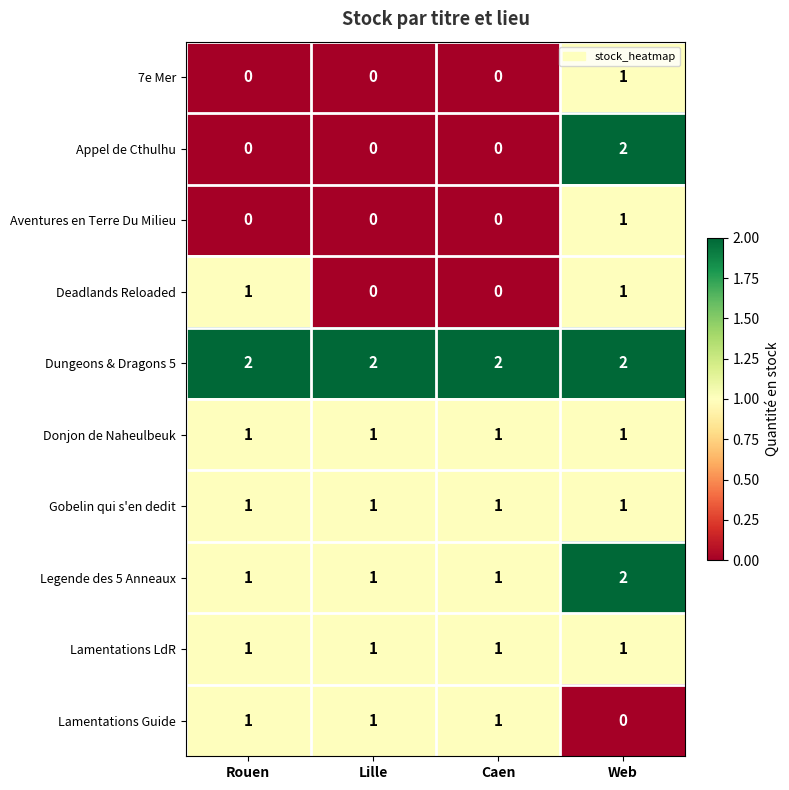

What is the total value across all series at Rouen?

8